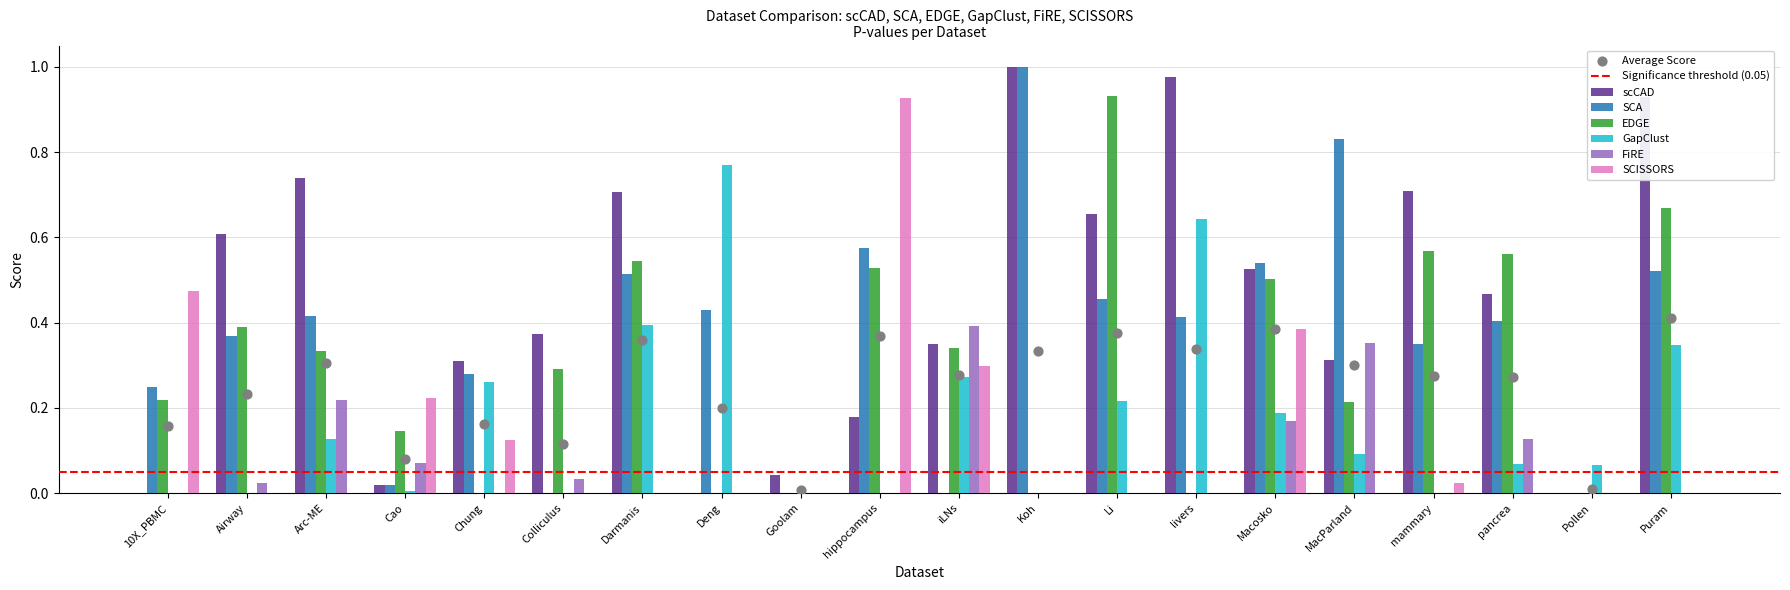

Which series has the largest Y range (max minus min)?

scCAD